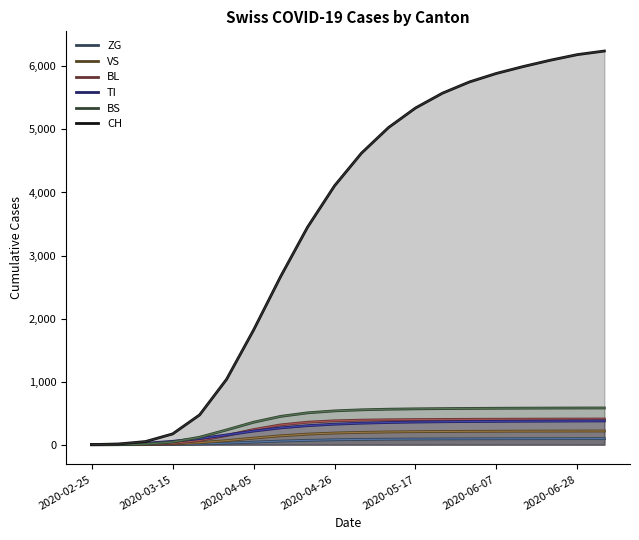

True or false: VS and TI cross at least once.

False